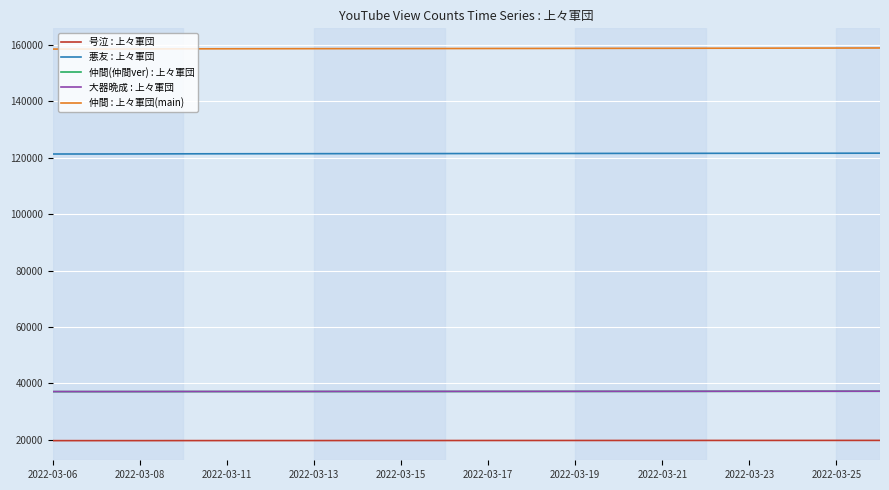

What is the minimum value for 仲間 : 上々軍団(main)?

158584